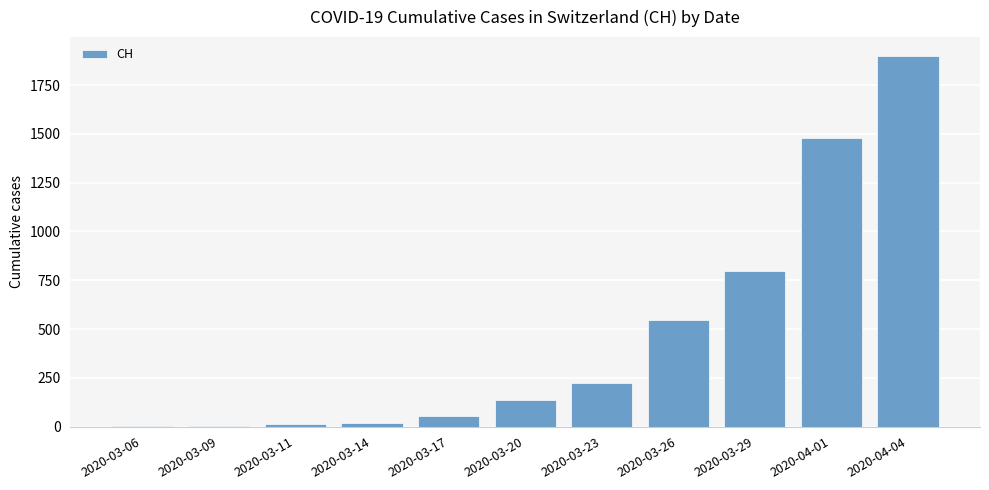

Are the bars grouped side by side (vs. stacked)?

No